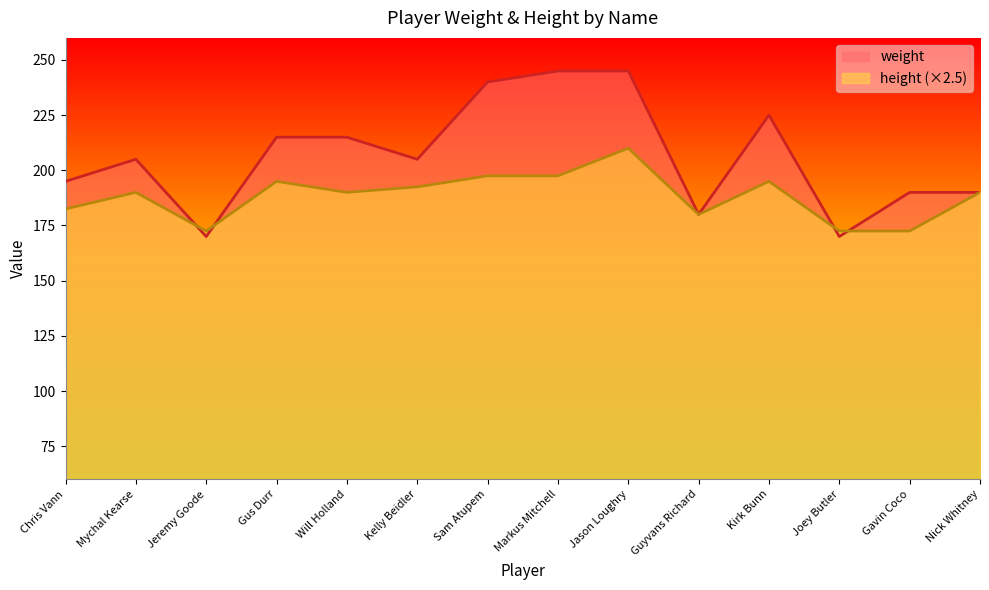

True or false: weight and height cross at least once.

True